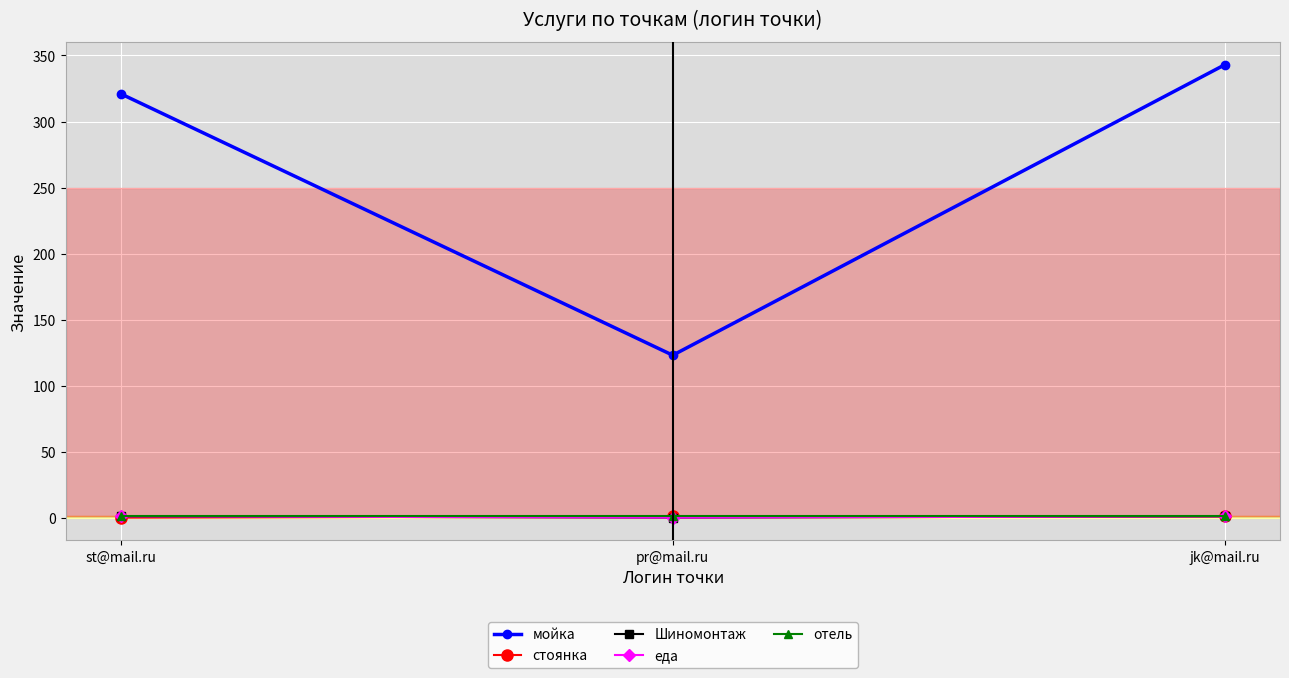

Which has a higher value, st@mail.ru or jk@mail.ru?

jk@mail.ru